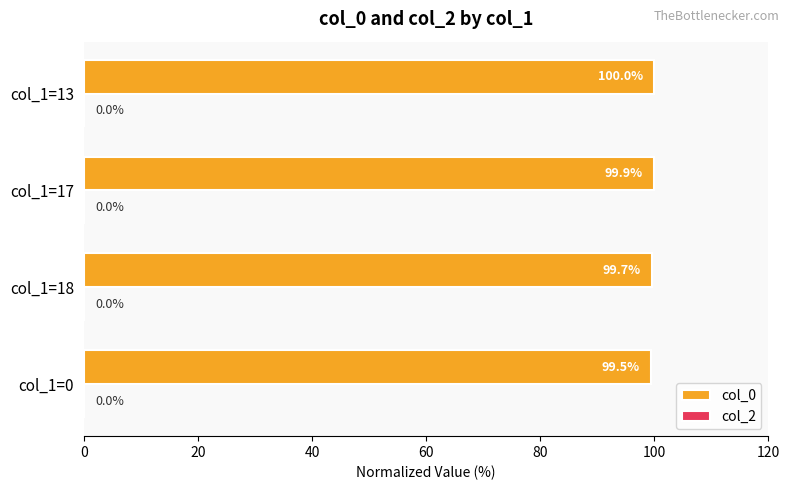

The chart shows a value of 34.4 at col_1=17. True or false?

False